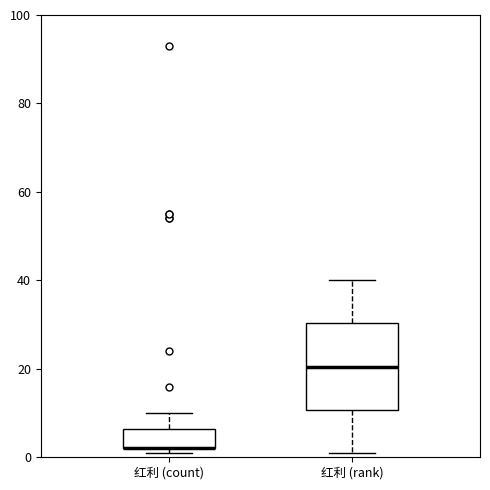

Comparing the boxes themselves (not the whiskers), which one is the tallest?

红利 (rank)